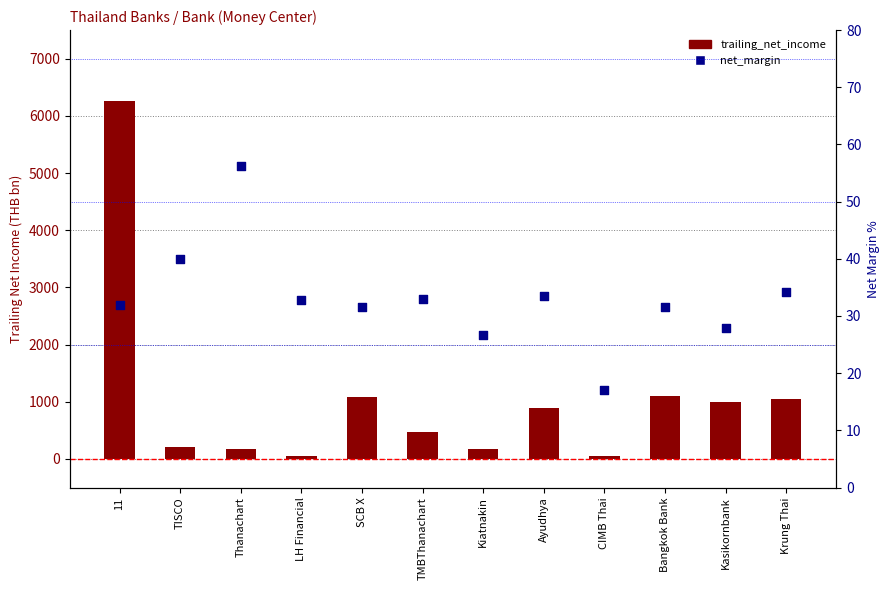

Which series has the largest total across all categories?

trailing_net_income